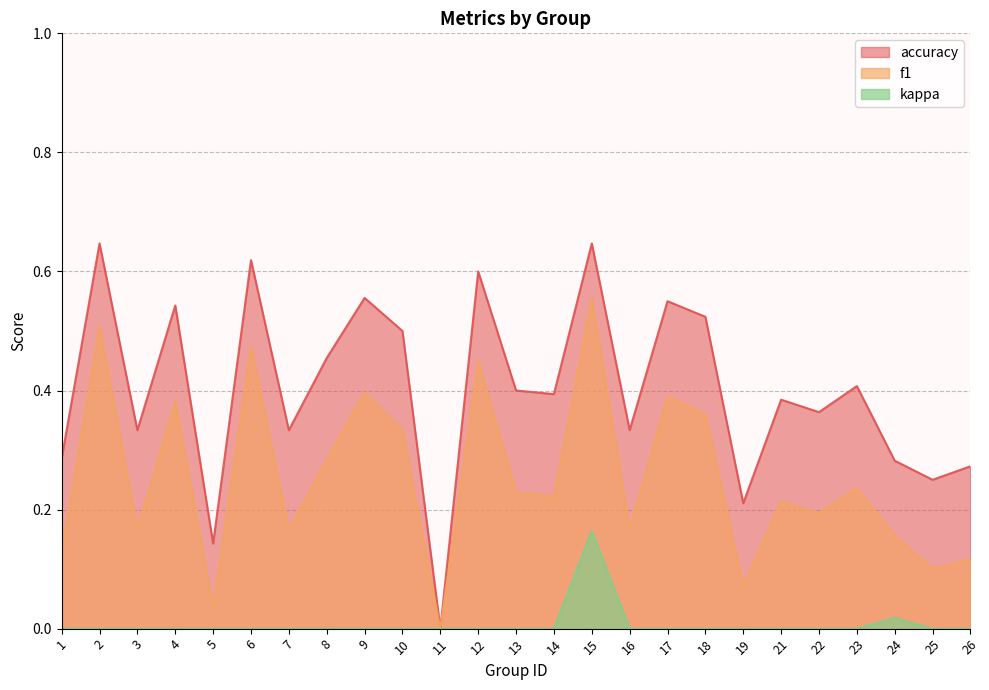

At which category is the sum across all series the highest?

15